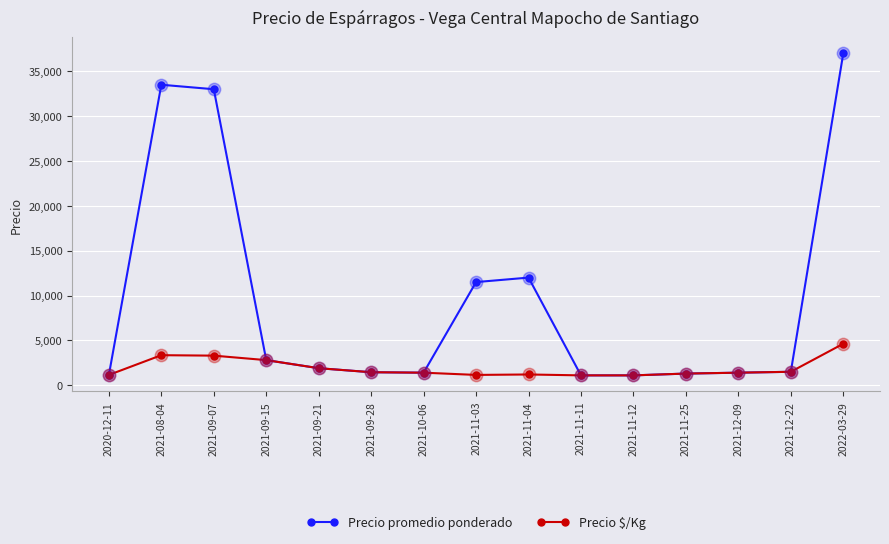

What is the total value across all series at 2021-11-25?

2600